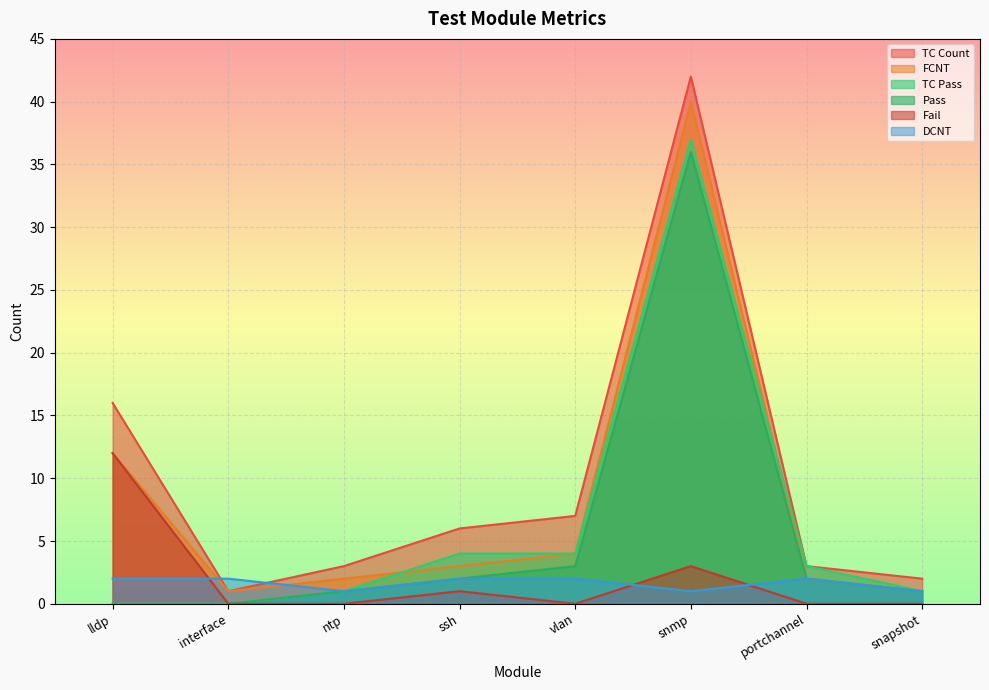

What value does the TC Pass series have at portchannel?

3